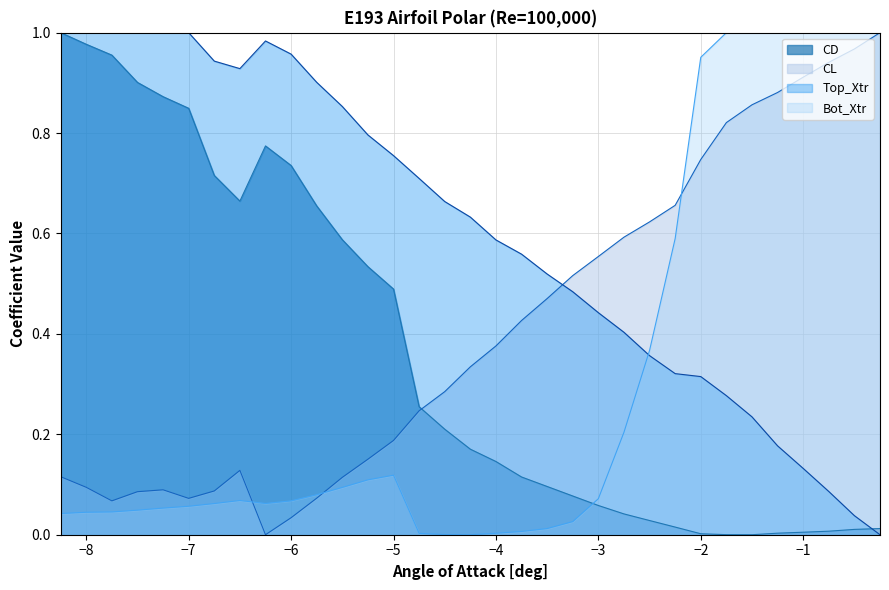

Reading left to right, list all the values displayed in this chart.

CD: 1.0	1.0	1.0	0.9	0.9	0.8	0.7	0.7	0.8	0.7	0.7	0.6	0.5	0.5	0.3	0.2	0.2	0.1	0.1	0.1	0.1	0.1	0.0	0.0	0.0	0.0	0.0	0.0	0.0	0.0	0.0	0.0	0.0
CL: 0.1	0.1	0.1	0.1	0.1	0.1	0.1	0.1	0.0	0.0	0.1	0.1	0.2	0.2	0.2	0.3	0.3	0.4	0.4	0.5	0.5	0.6	0.6	0.6	0.7	0.7	0.8	0.9	0.9	0.9	0.9	1.0	1.0
Top_Xtr: 1.0	1.0	1.0	1.0	1.0	1.0	0.9	0.9	1.0	1.0	0.9	0.9	0.8	0.8	0.7	0.7	0.6	0.6	0.6	0.5	0.5	0.4	0.4	0.4	0.3	0.3	0.3	0.2	0.2	0.1	0.1	0.0	0.0
Bot_Xtr: 0.0	0.0	0.0	0.0	0.1	0.1	0.1	0.1	0.1	0.1	0.1	0.1	0.1	0.1	0.0	0.0	0.0	0.0	0.0	0.0	0.0	0.1	0.2	0.4	0.6	1.0	1.0	1.0	1.0	1.0	1.0	1.0	1.0